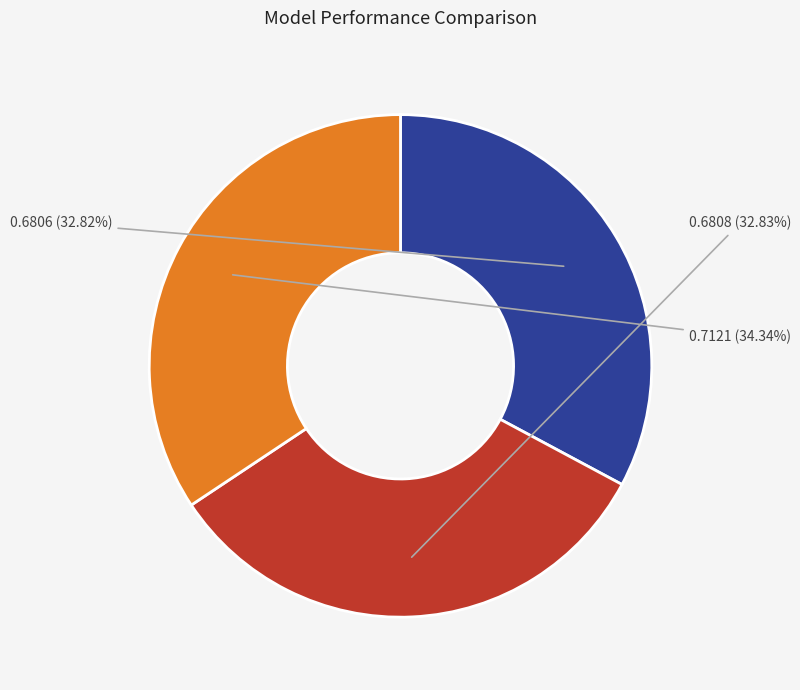

Is there a majority slice in this chart?

No